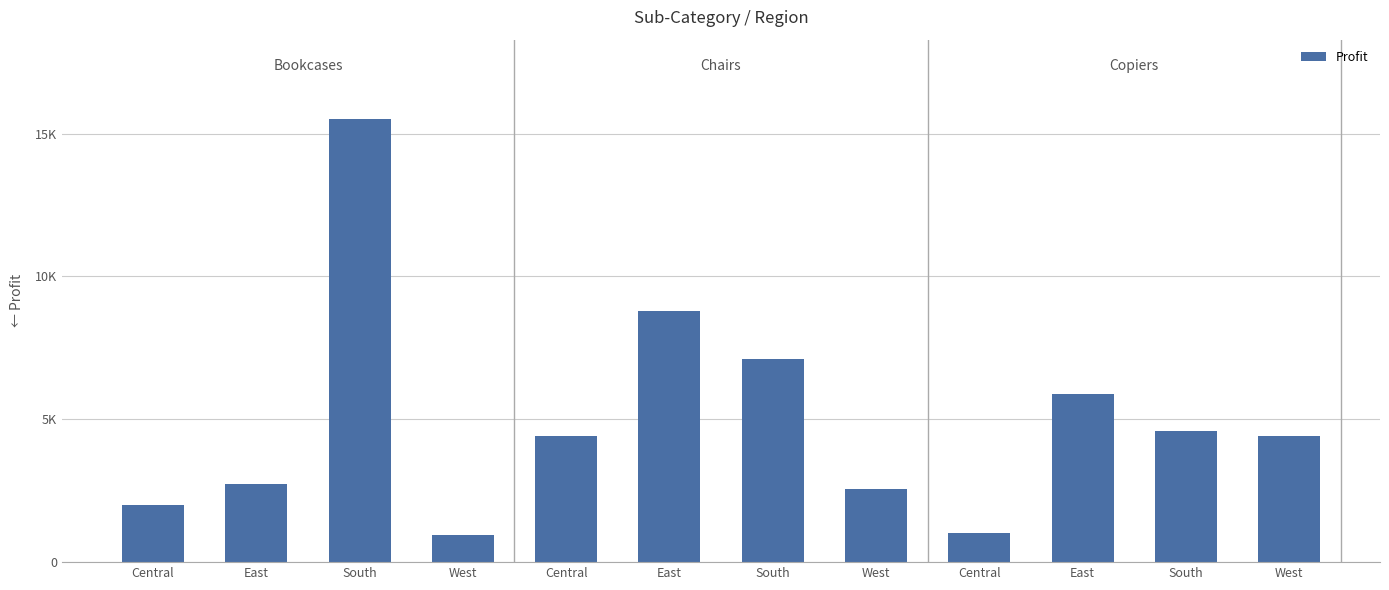

Reading left to right, extract all data points from this chart.

Central=2000	East=2750	South=15500	West=960	Central=4400	East=8800	South=7100	West=2550	Central=1025	East=5900	South=4600	West=4400